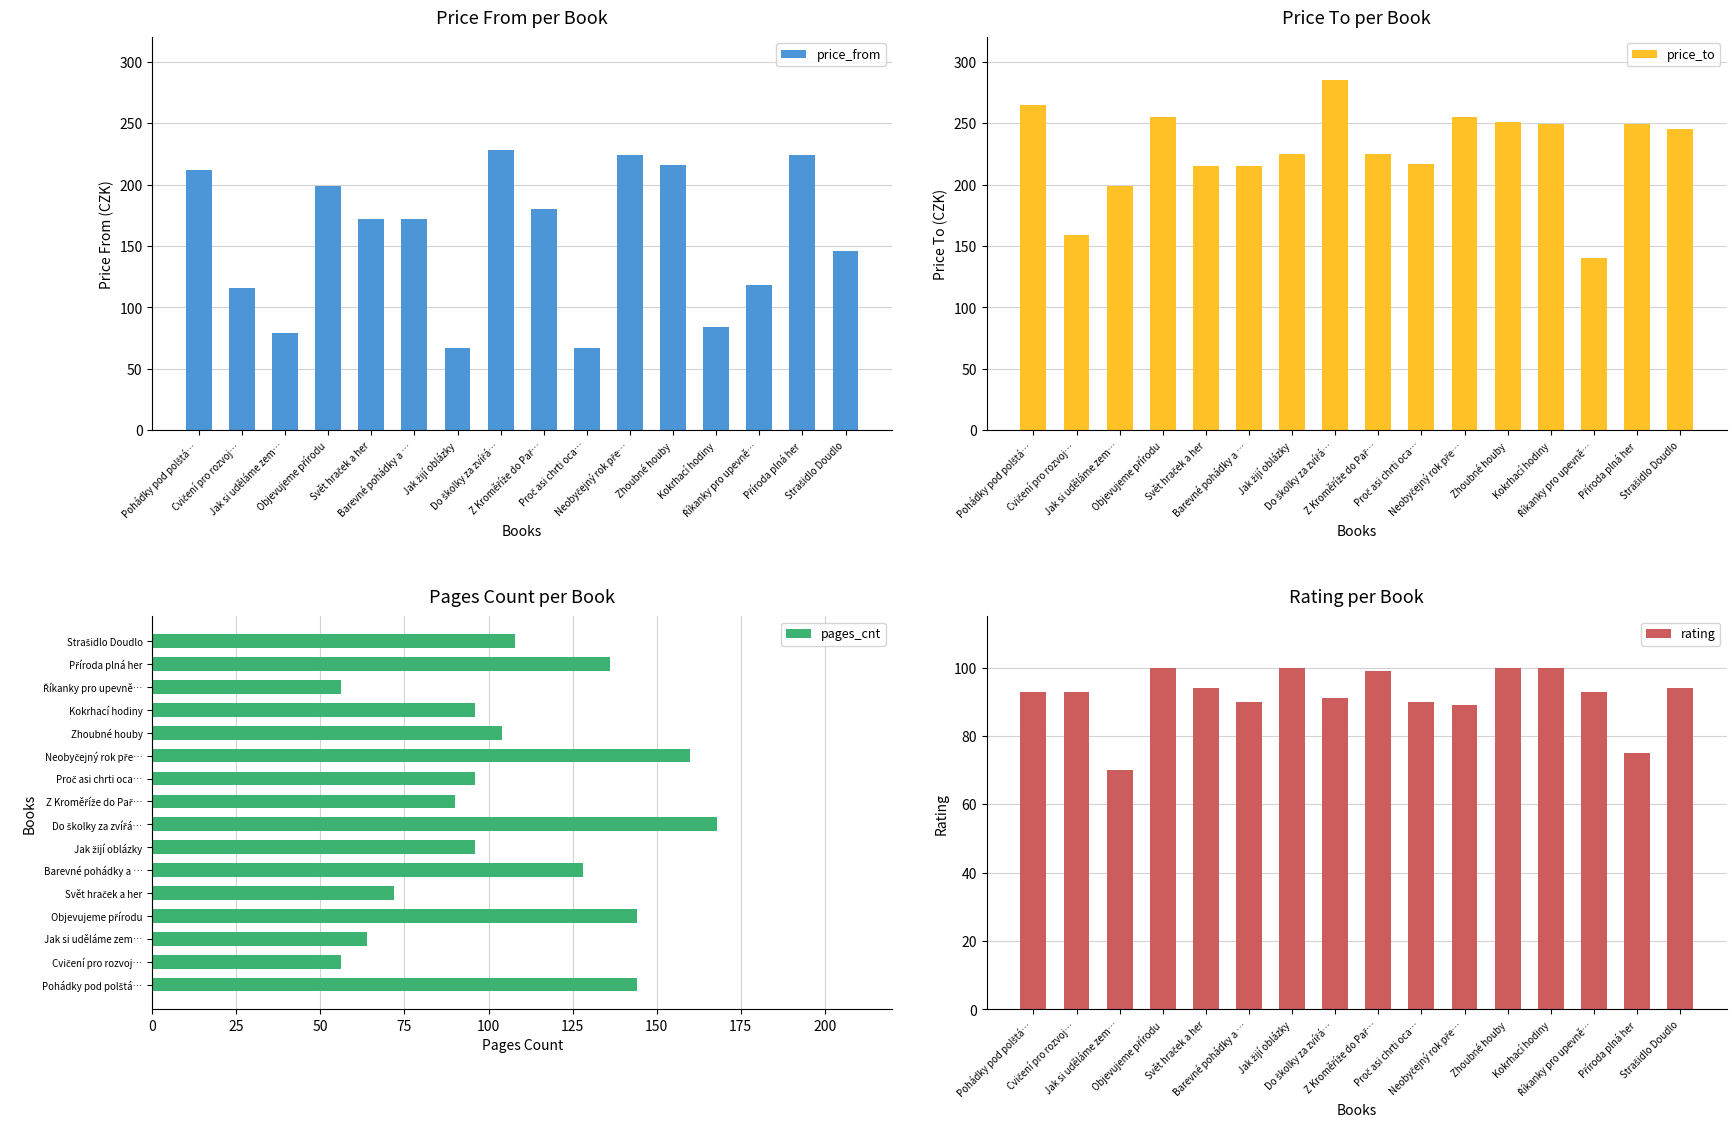

What are all the series names shown in the legend?

price_from, price_to, pages_cnt, rating